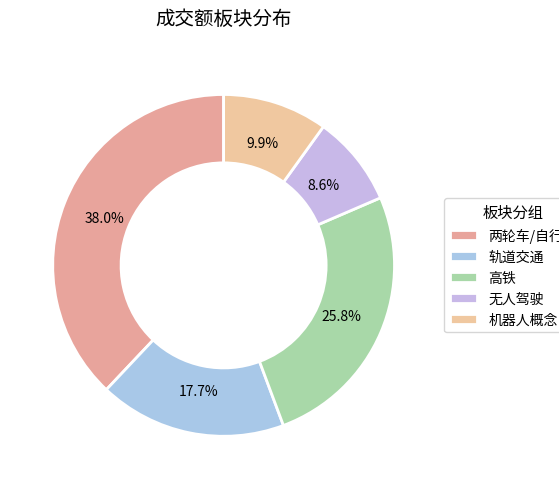

Does any single category account for the majority?

No